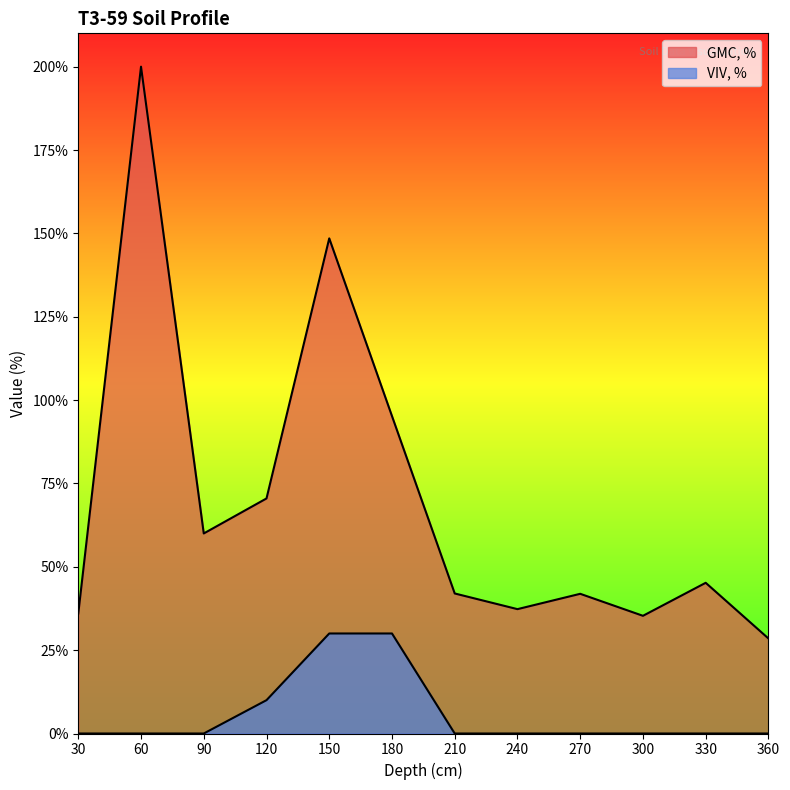

Which series has the largest range (max minus min)?

GMC, %